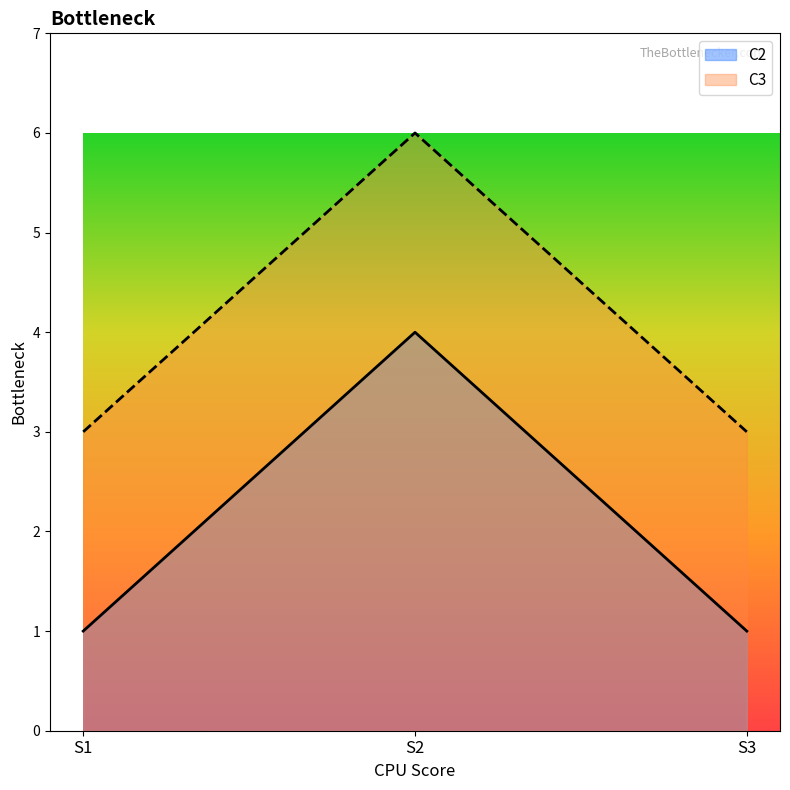

Between S1 and S2, which series saw the biggest shift?

C2